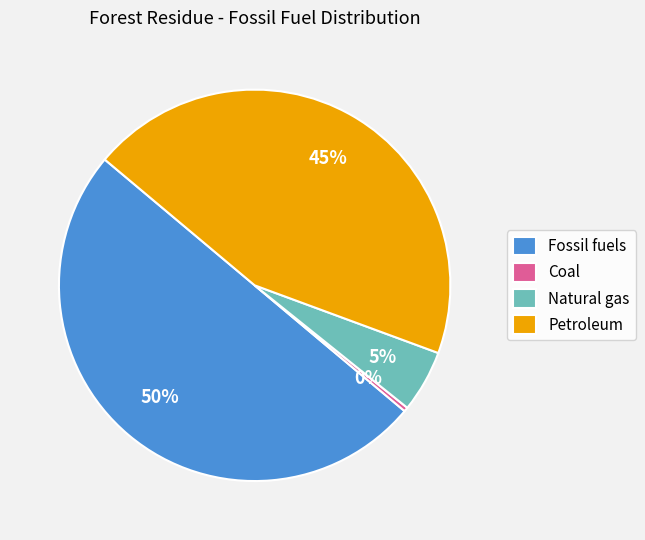

How many segments does this pie chart have?

4